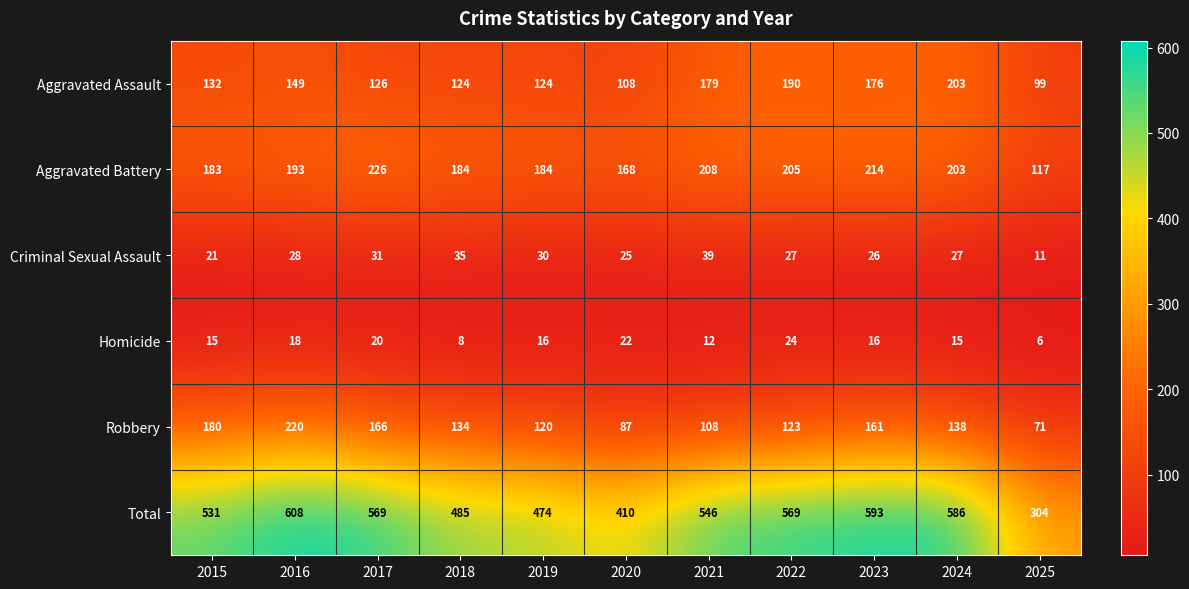

What is the sum of the Homicide values at 2023 and 2021?

28